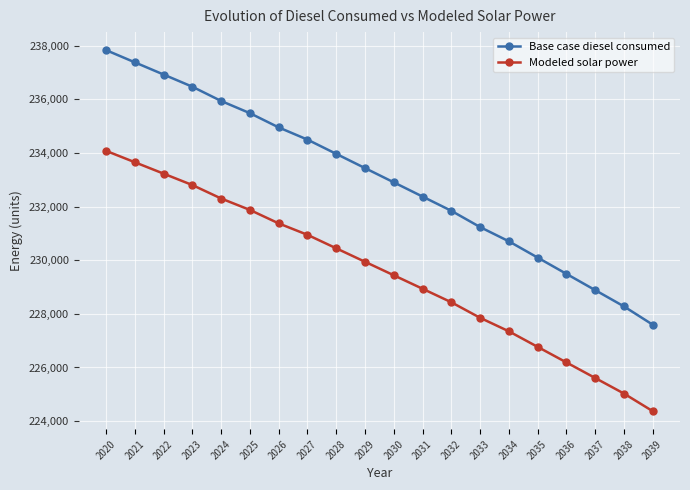

List the series in order of their overall mean, lowest first.

Modeled solar power, Base case diesel consumed